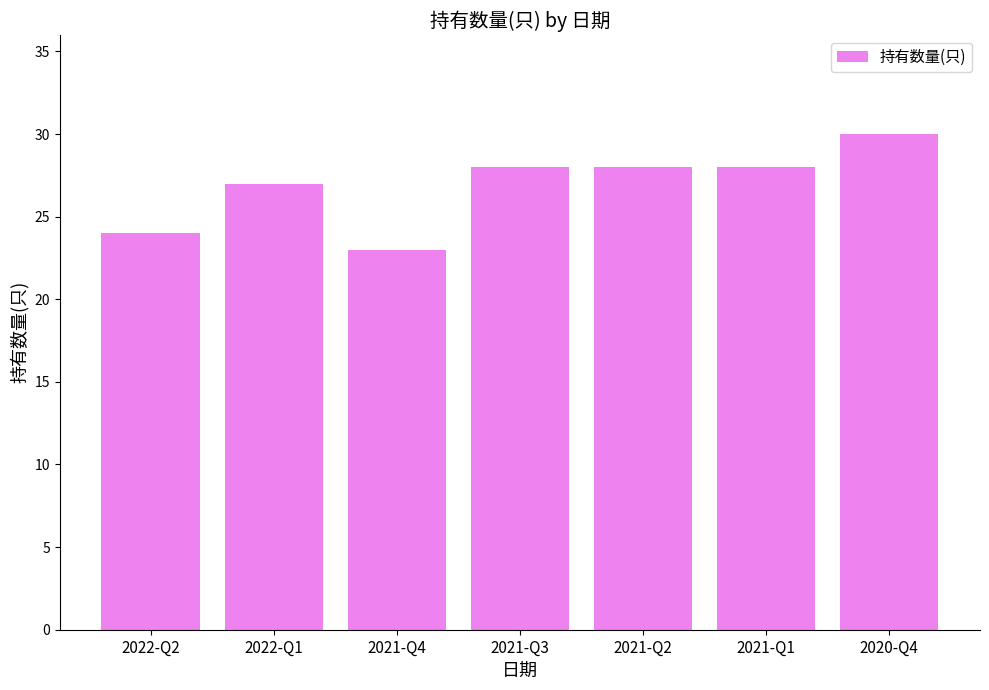

What is the minimum value shown in the chart?

23